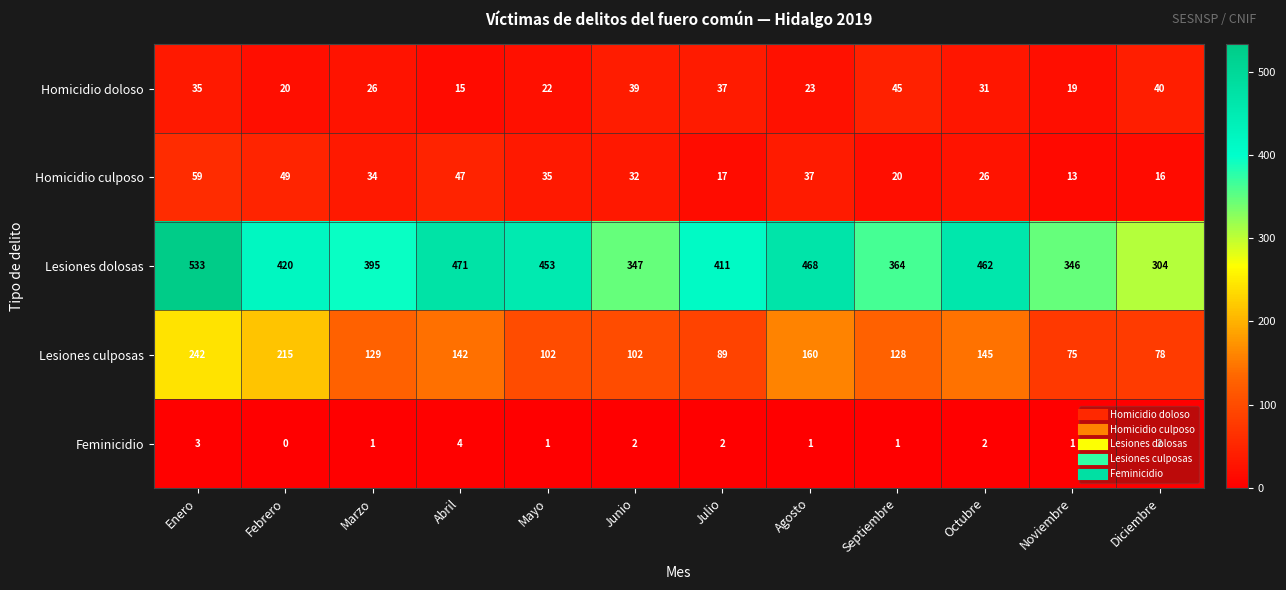

At which category is the sum across all series the highest?

Enero